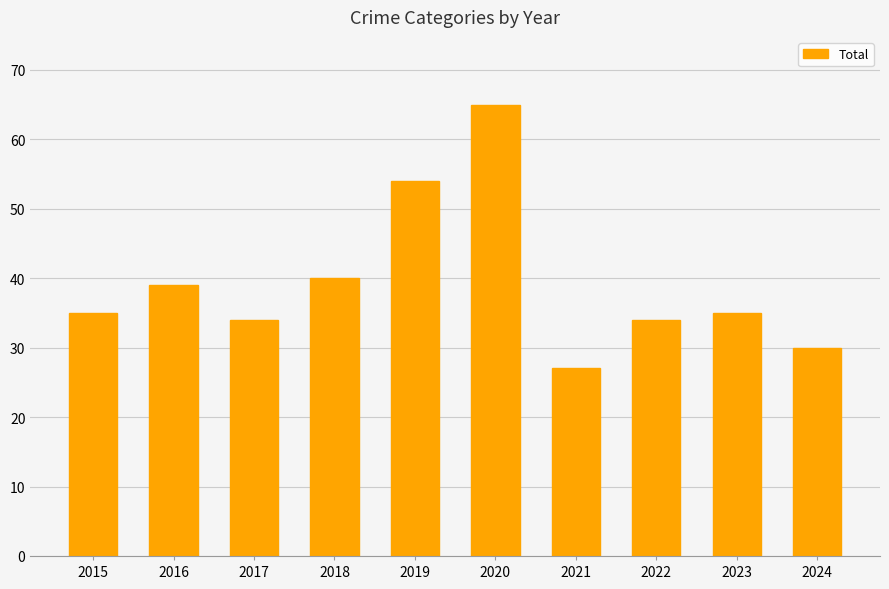

Is it true that the value at 2024 is 30?

True